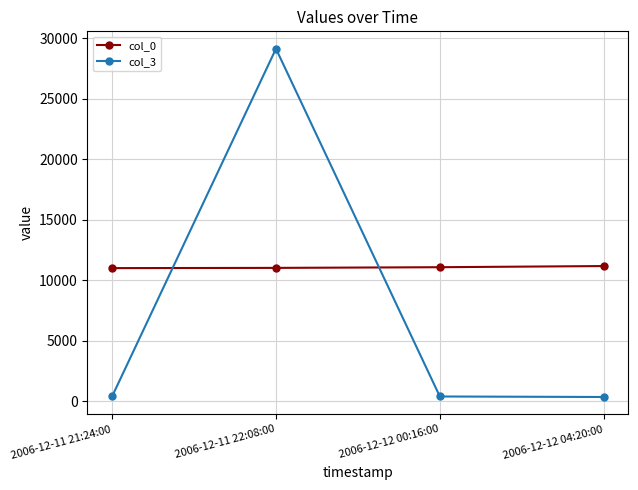

Which series has the largest total across all categories?

col_0